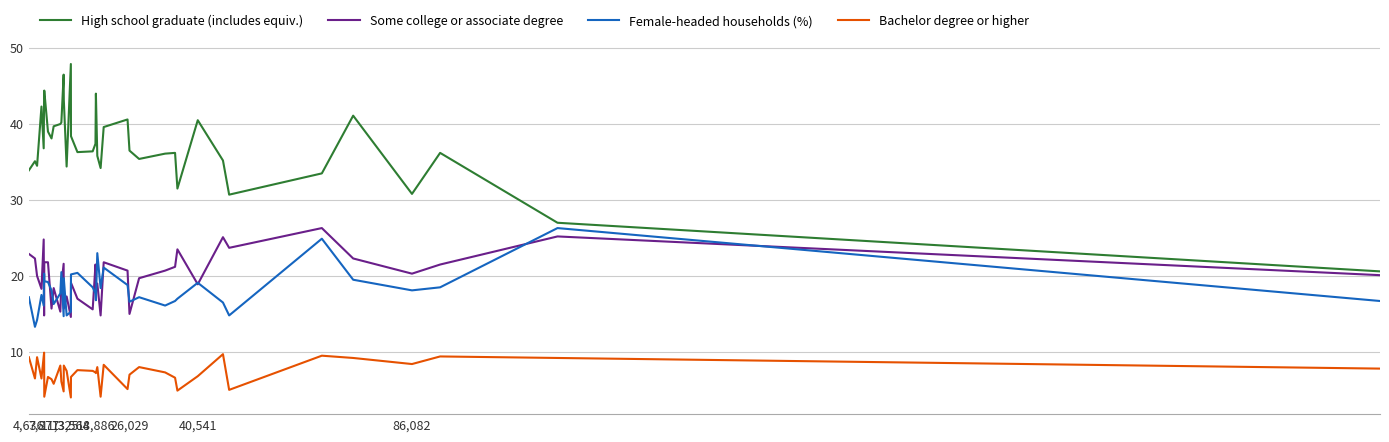

What is the maximum value for Some college or associate degree?

26.3